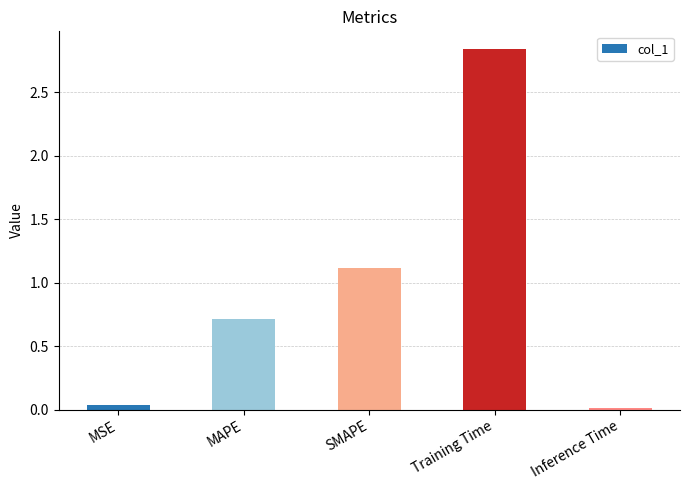

How many distinct data groups are displayed?

1